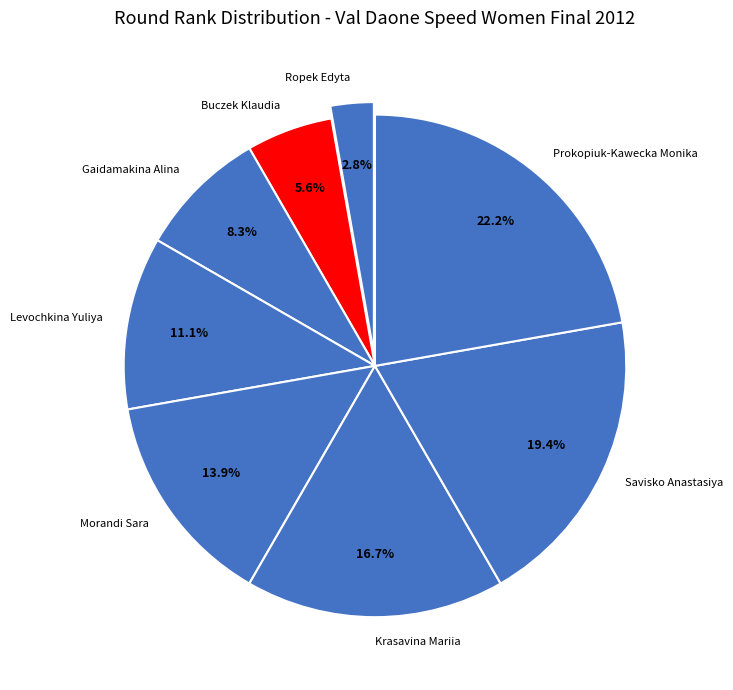

The Savisko Anastasiya slice represents 19% of the pie. True or false?

True